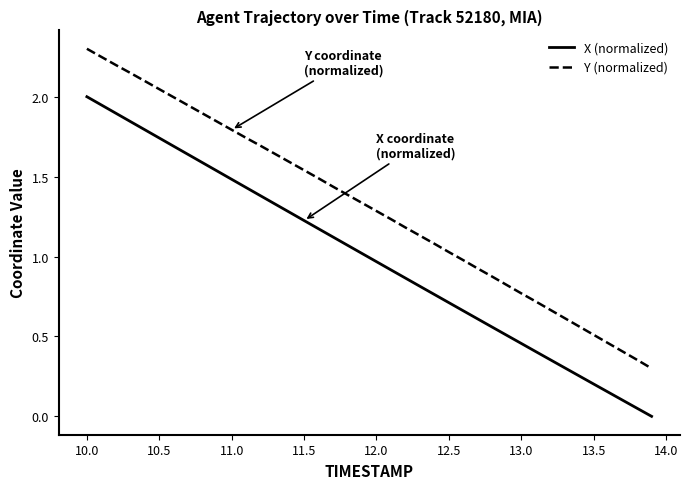

At how many categories does at least one series exceed 0?

40